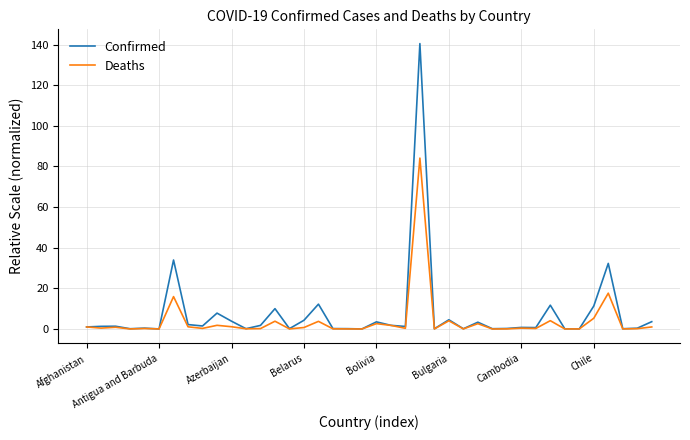

What is the maximum value shown in the chart?

140.5